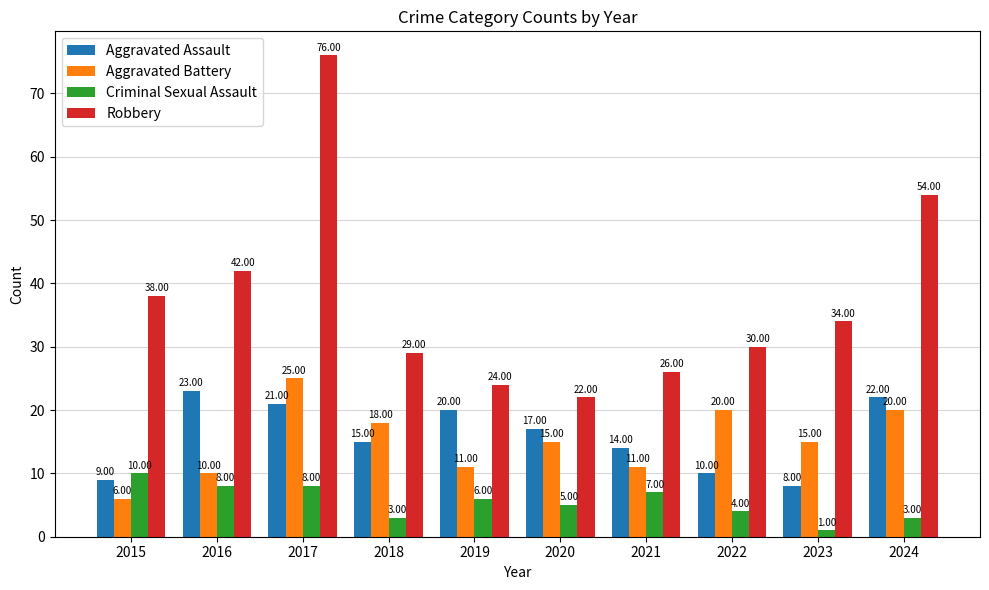

What is the minimum value for Aggravated Assault?

8